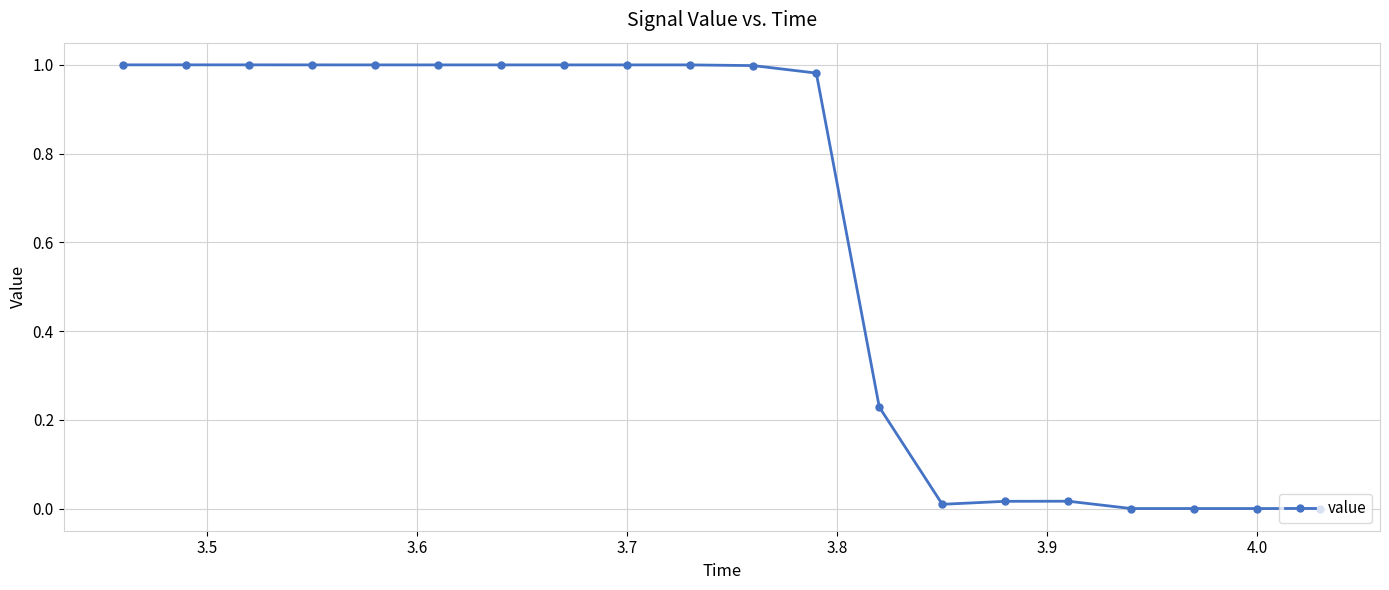

Does the chart have visible grid lines?

Yes